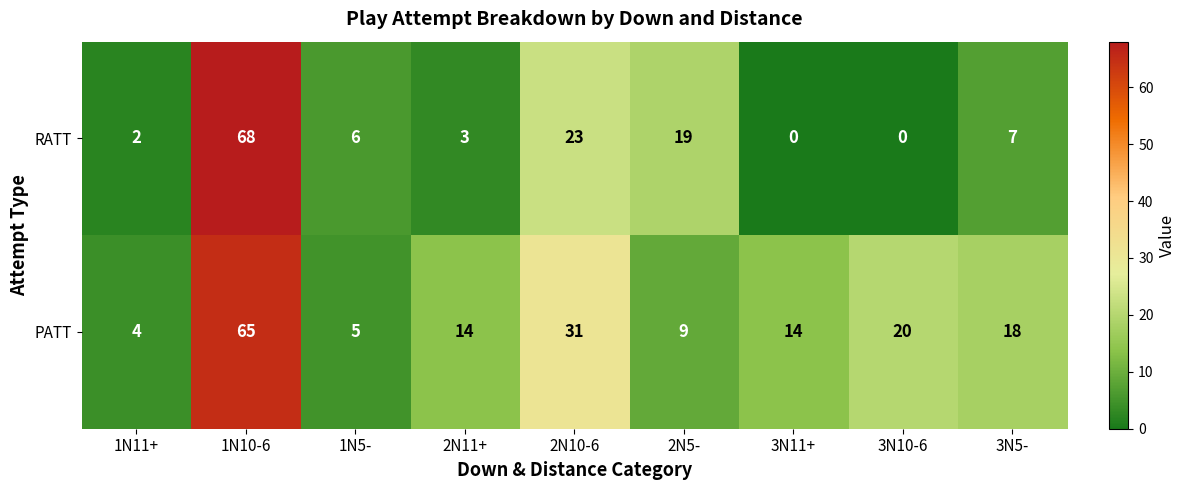

The value of PATT at 2N5- is 3. True or false?

False